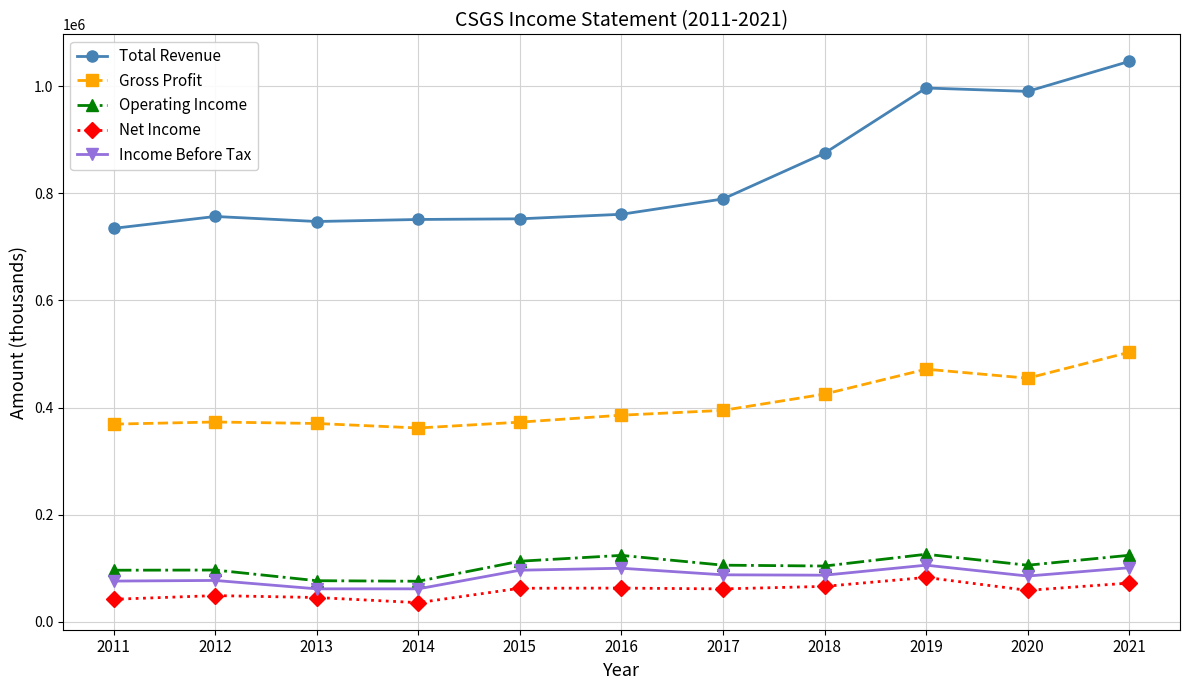

Is it true that Gross Profit equals 490057 at 2015?

False